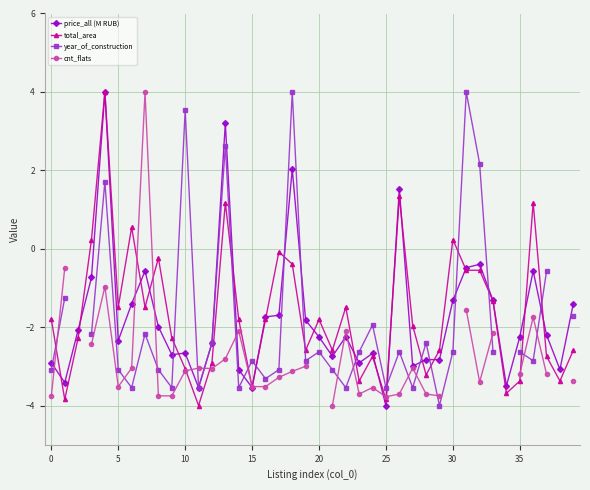

The cnt_flats series shows -6.4 at 28. True or false?

False